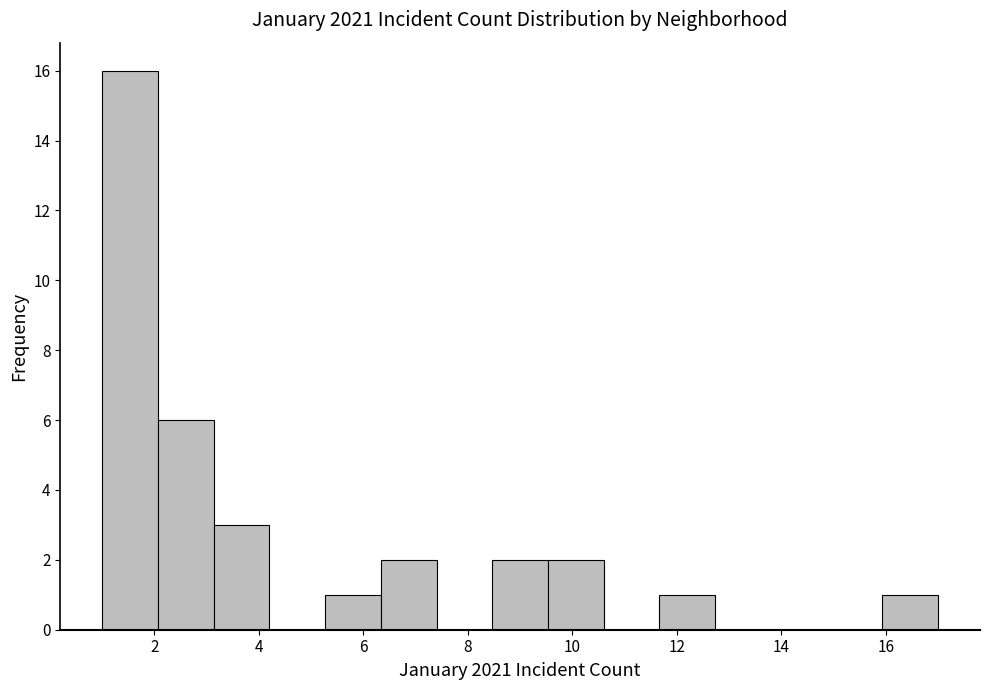

Which range on the x-axis has the tallest bar?

1.0 to 2.0